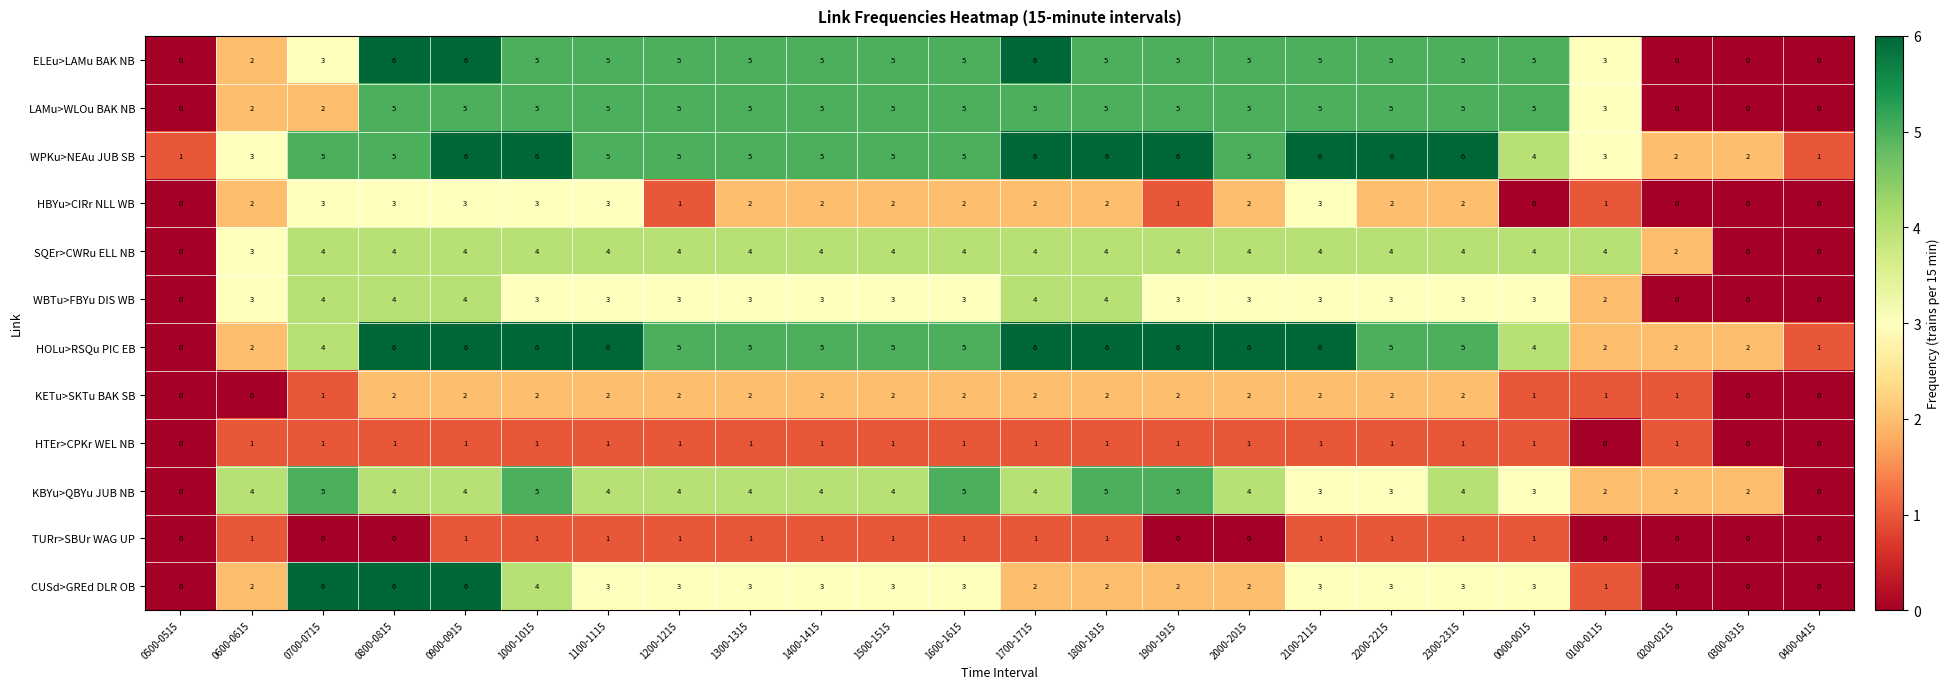

True or false: SQEr>CWRu ELL NB has a value of 3 at 2300-2315.

False